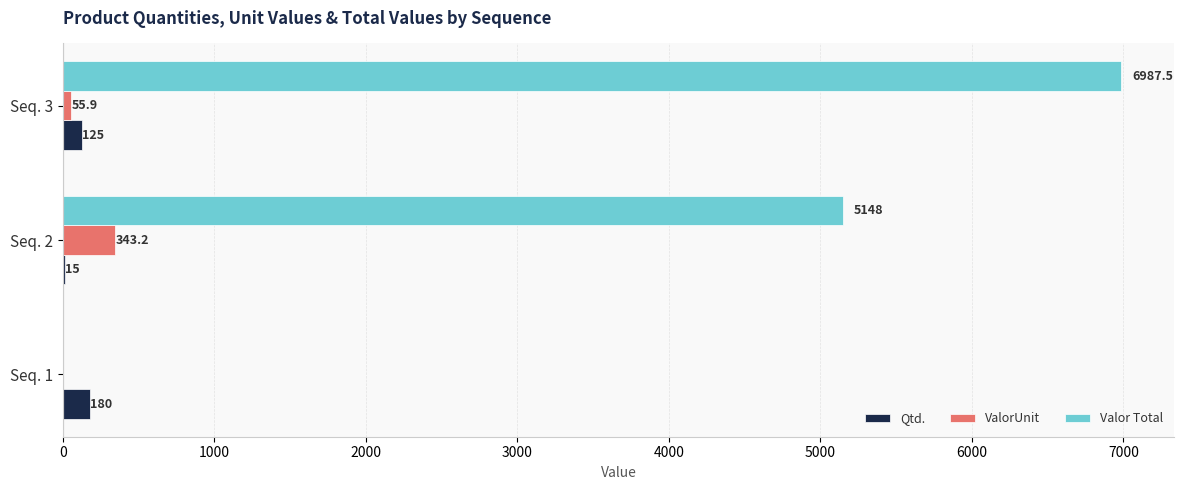

Is it true that Qtd. equals 180.0 at Seq. 1?

True